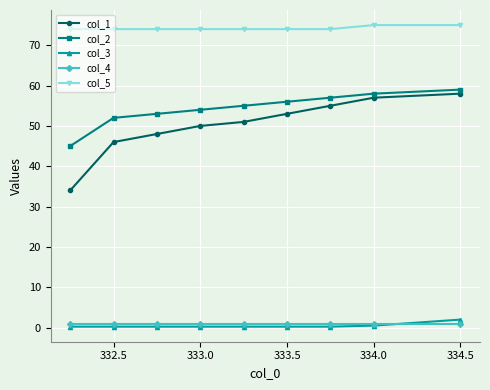

True or false: col_3 and col_1 cross at least once.

False